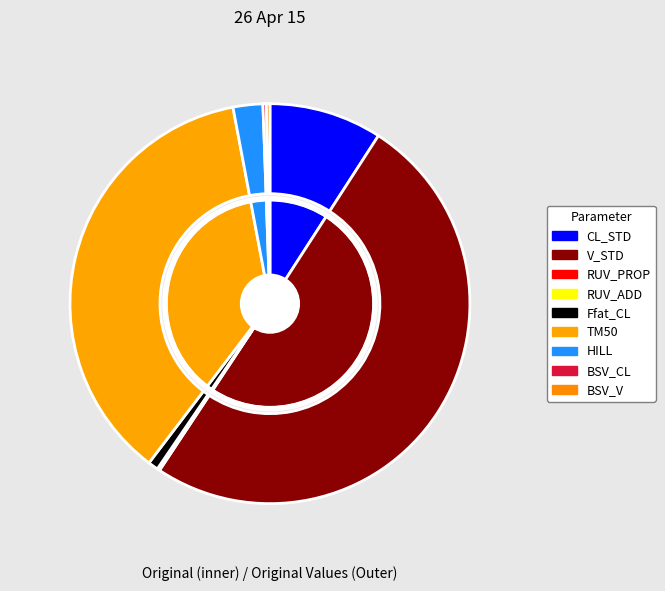

Does V_STD represent more than half of the total?

Yes